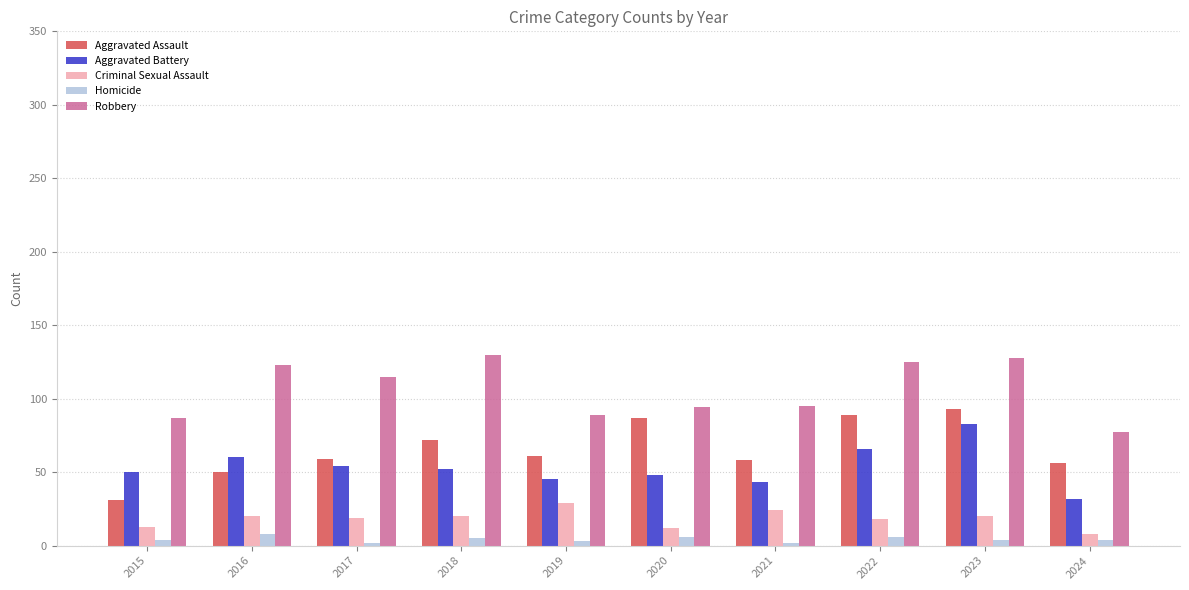

The value of Aggravated Battery at 2020 is 48. True or false?

True